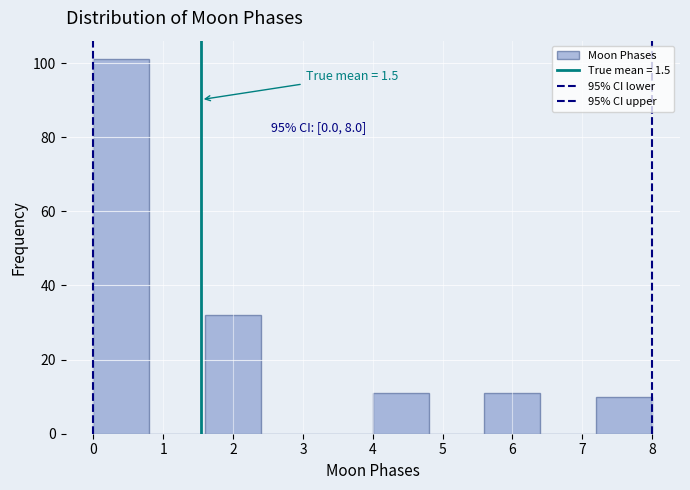

Over which range of the x-axis is the bar tallest?

0.0 to 0.8